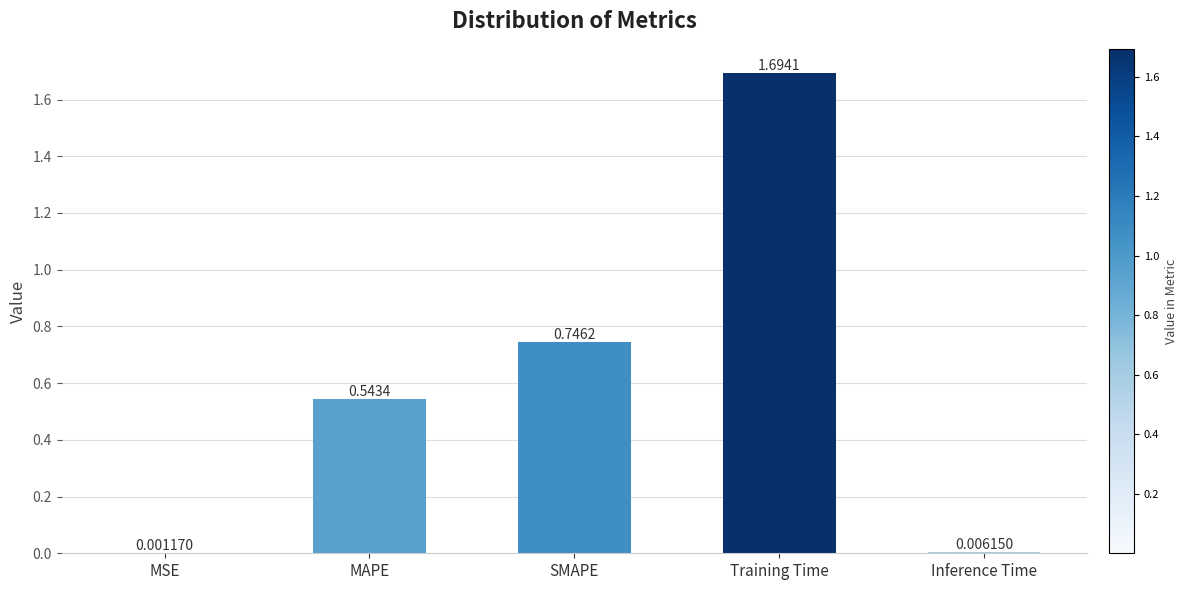

Which label corresponds to the largest value in the chart?

Training Time